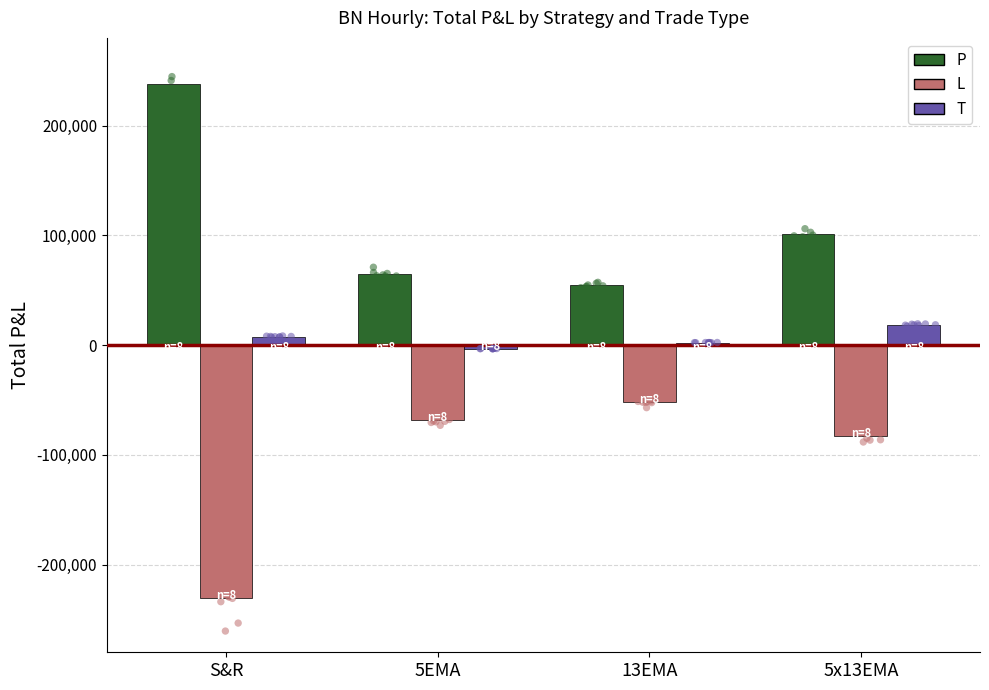

Is the value of L at 13EMA greater than the value of T at 5EMA?

No